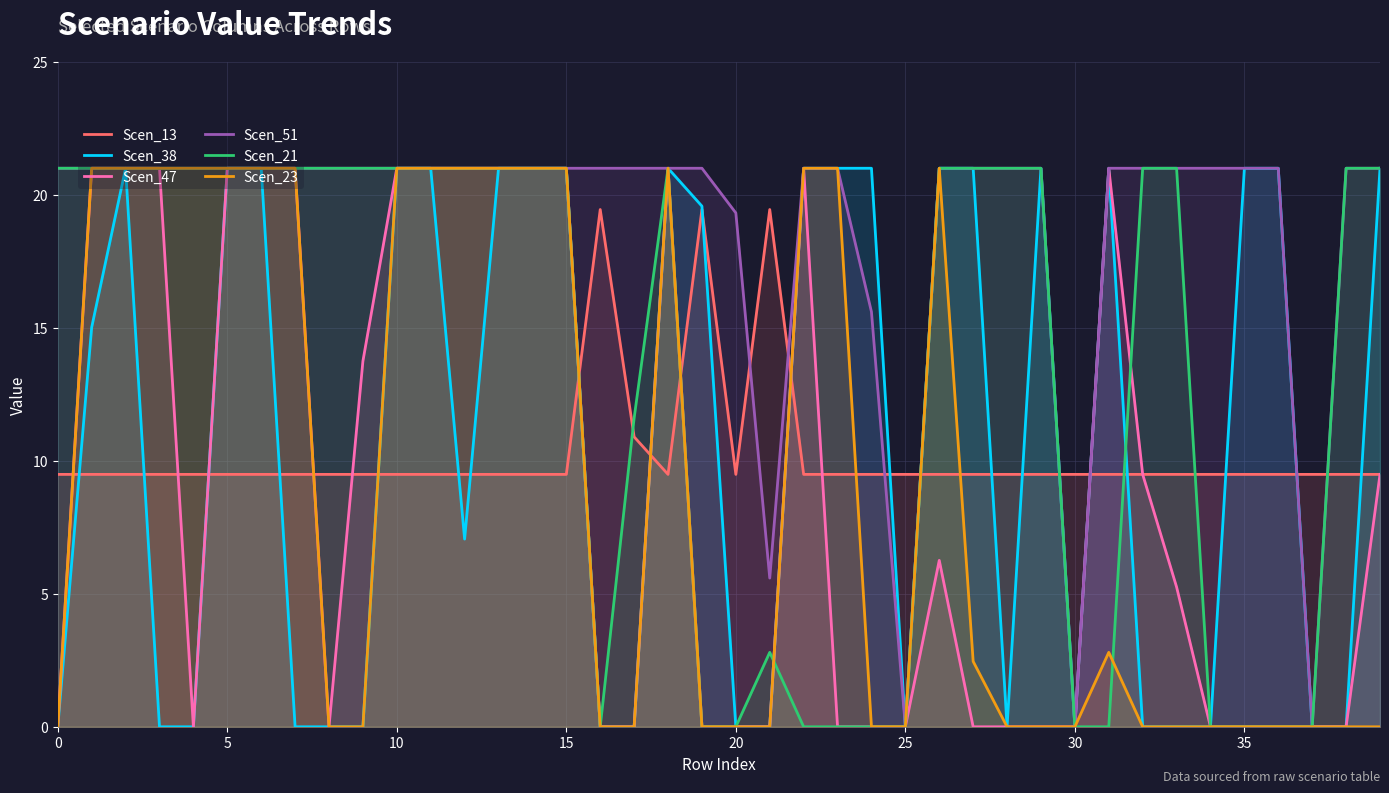

What is the label of the 31st point from the left?

30